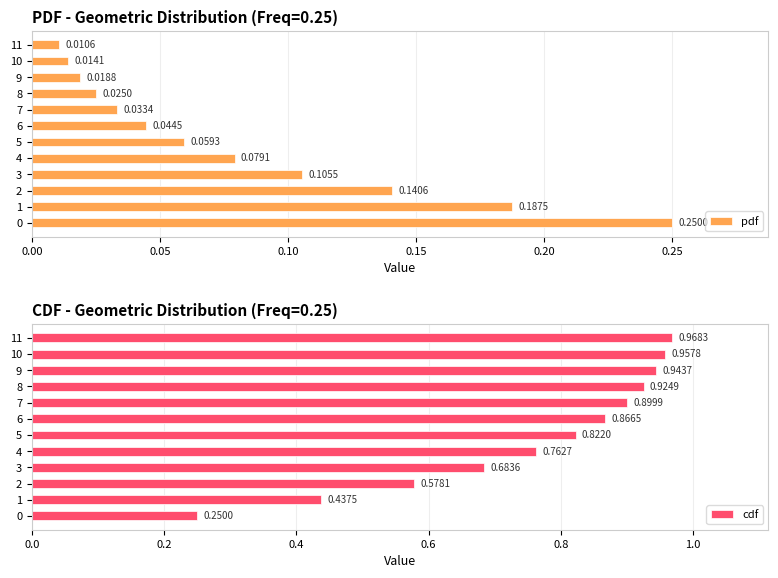

Which label corresponds to the smallest value in the chart?

11